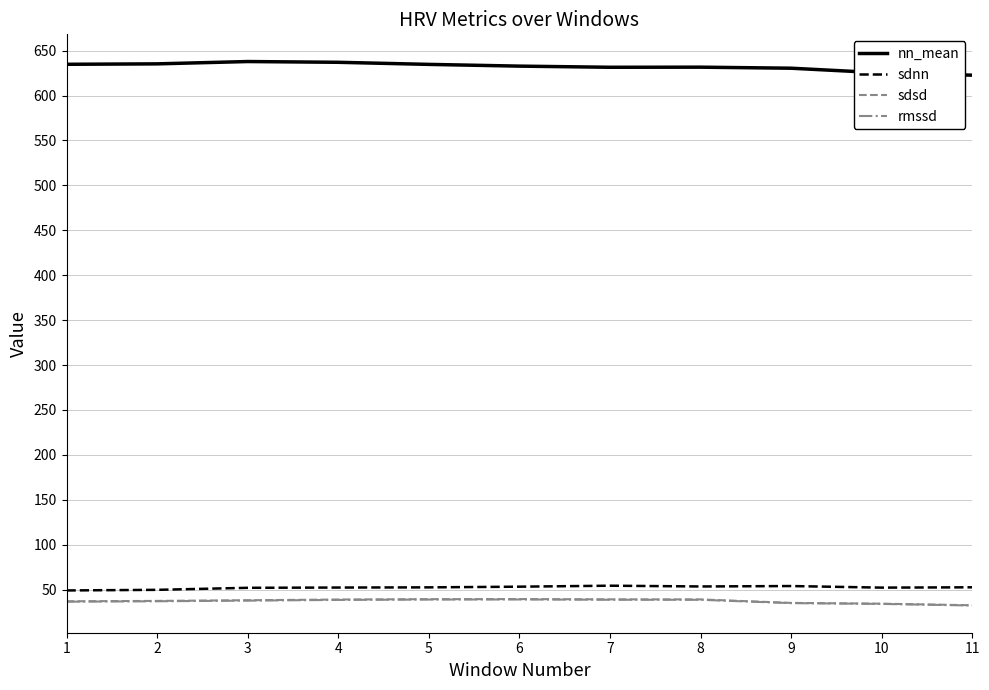

How many categories are shown in the chart?

11